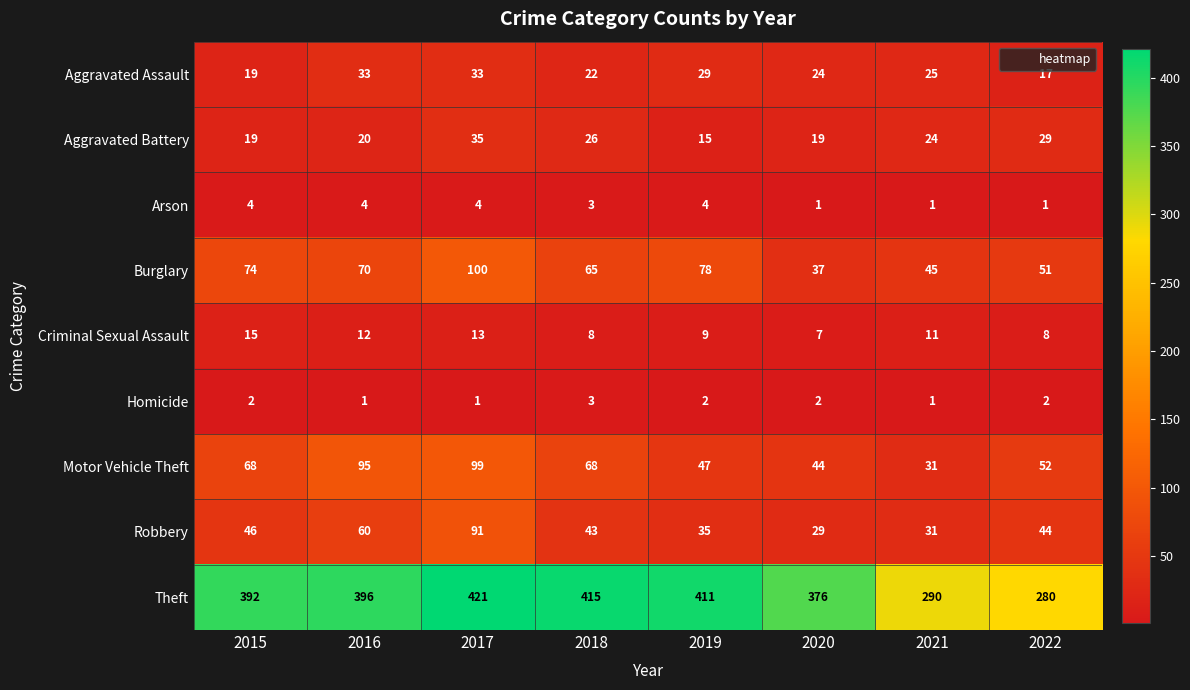

At which category does the chart reach its peak across all series?

2017